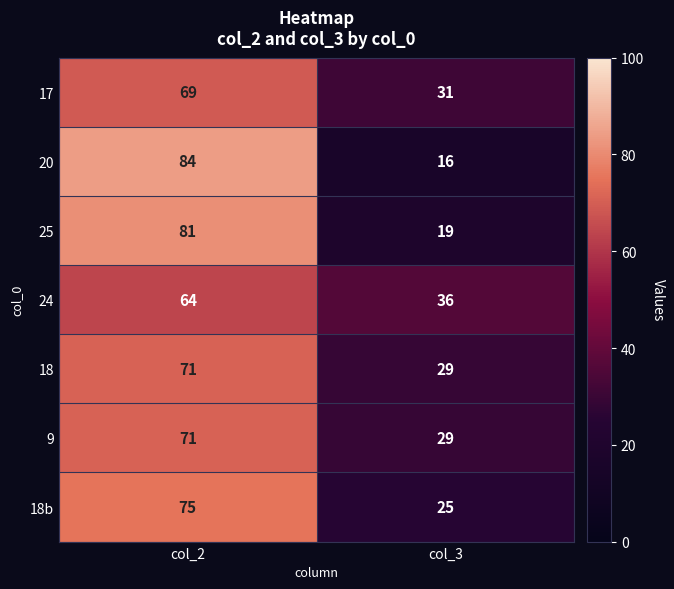

Is the value of 18 at col_2 greater than the value of 24 at col_2?

Yes